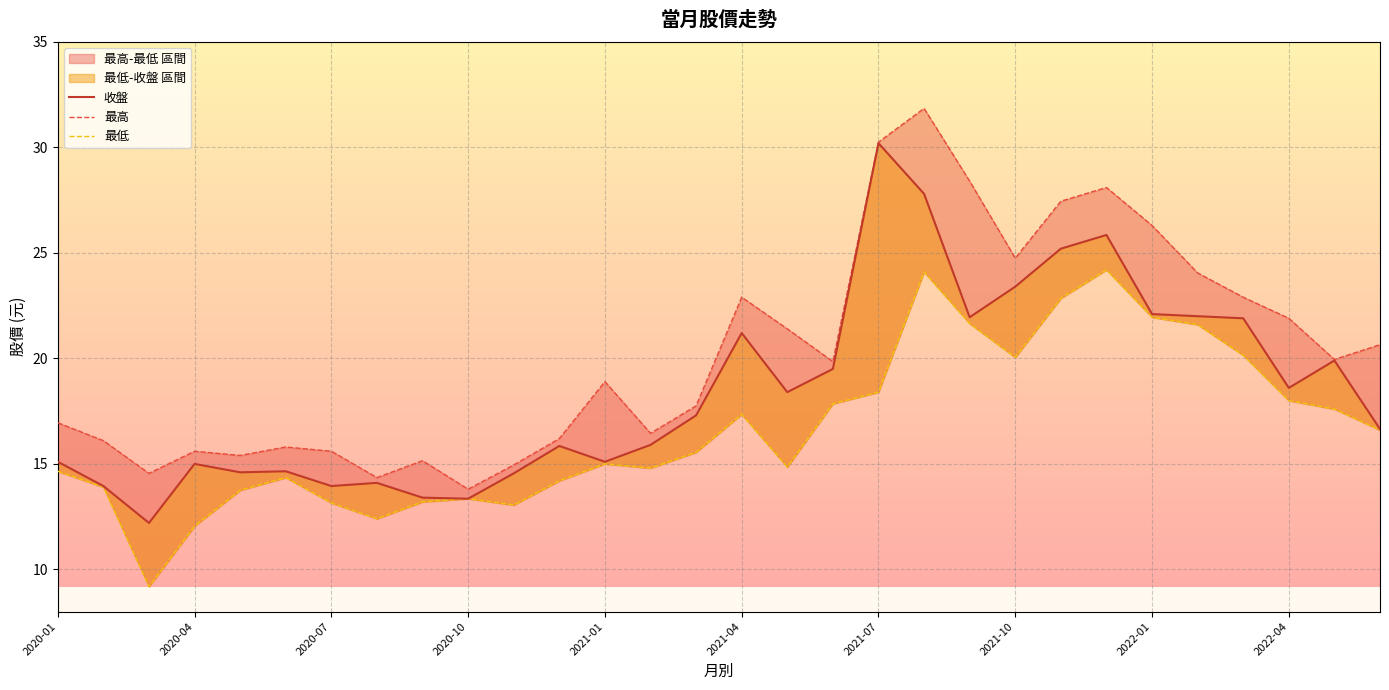

List the series in order of their peak value, highest first.

最高, 收盤, 最低